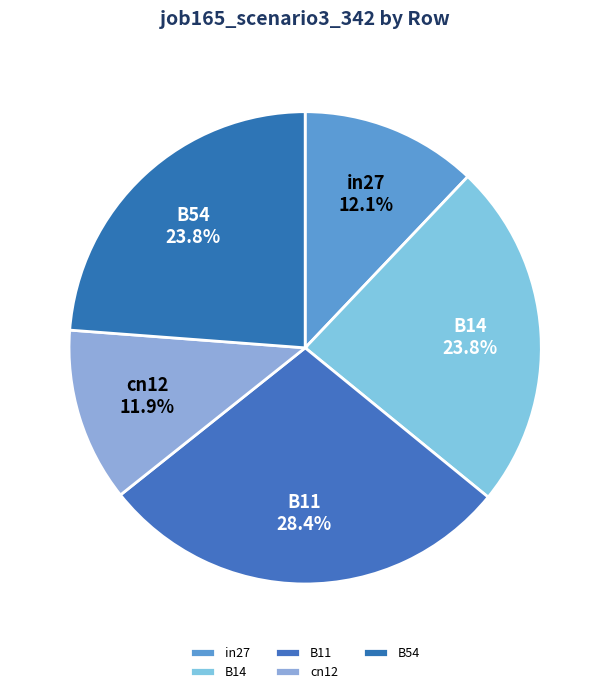

What is the largest slice in the pie chart?

B11